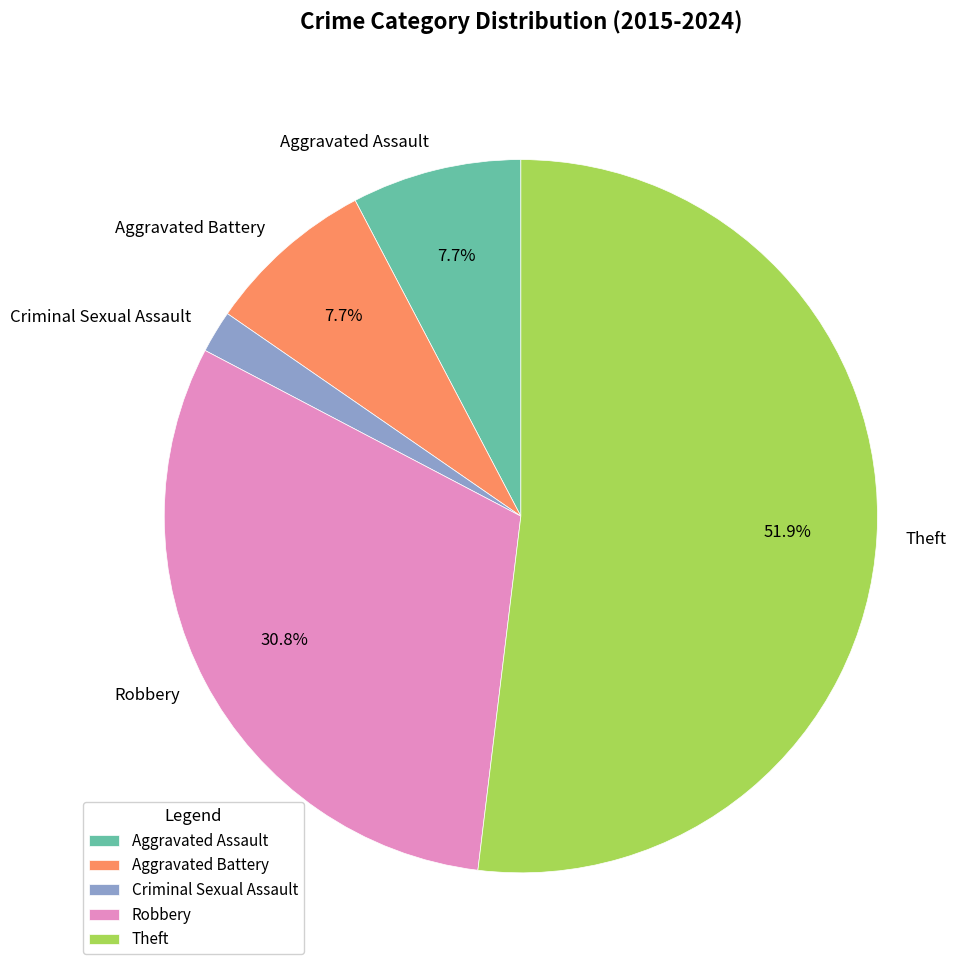

Which has a higher value, Aggravated Battery or Criminal Sexual Assault?

Aggravated Battery